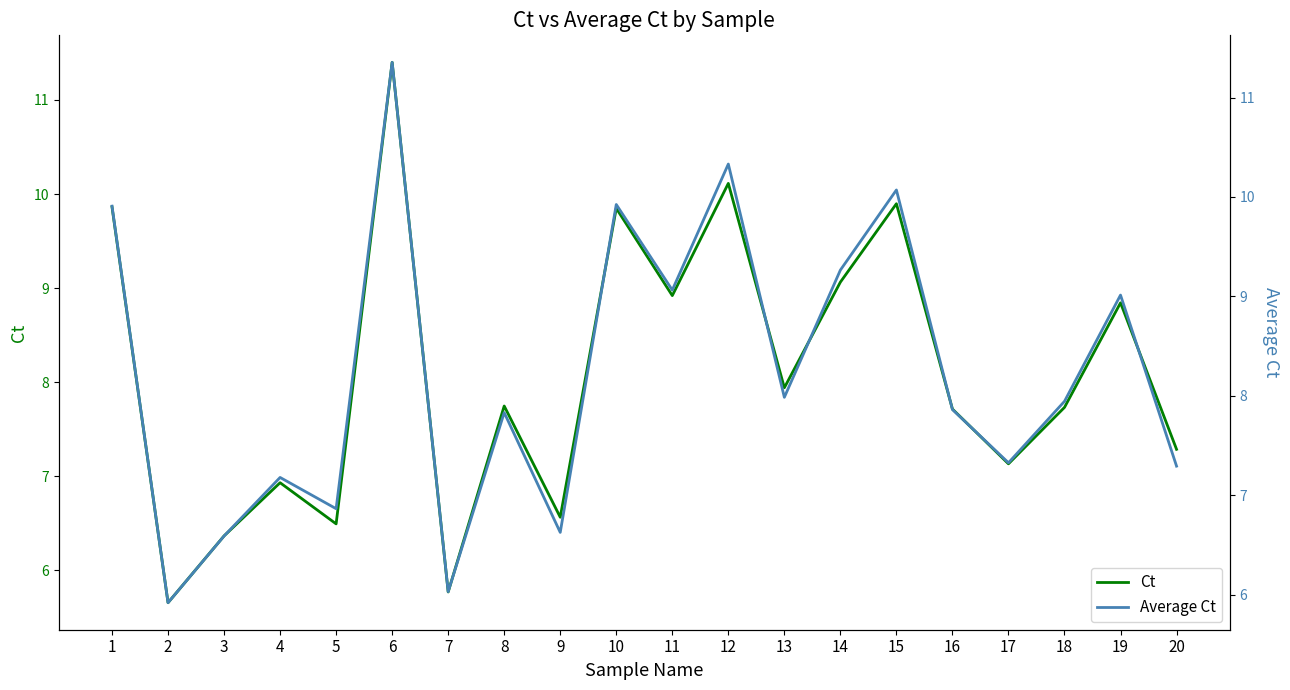

List the series in order of their peak value, lowest first.

Average Ct, Ct